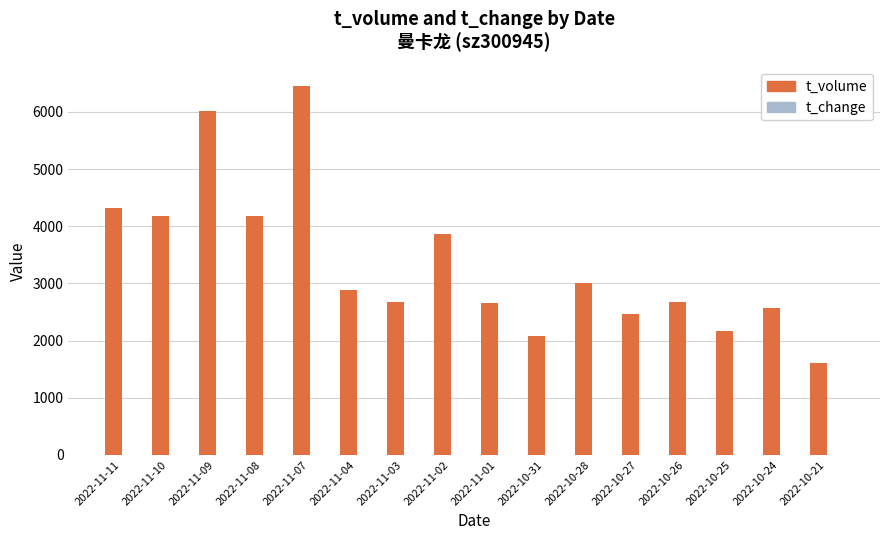

The value of t_volume at 2022-11-08 is 6156.9. True or false?

False